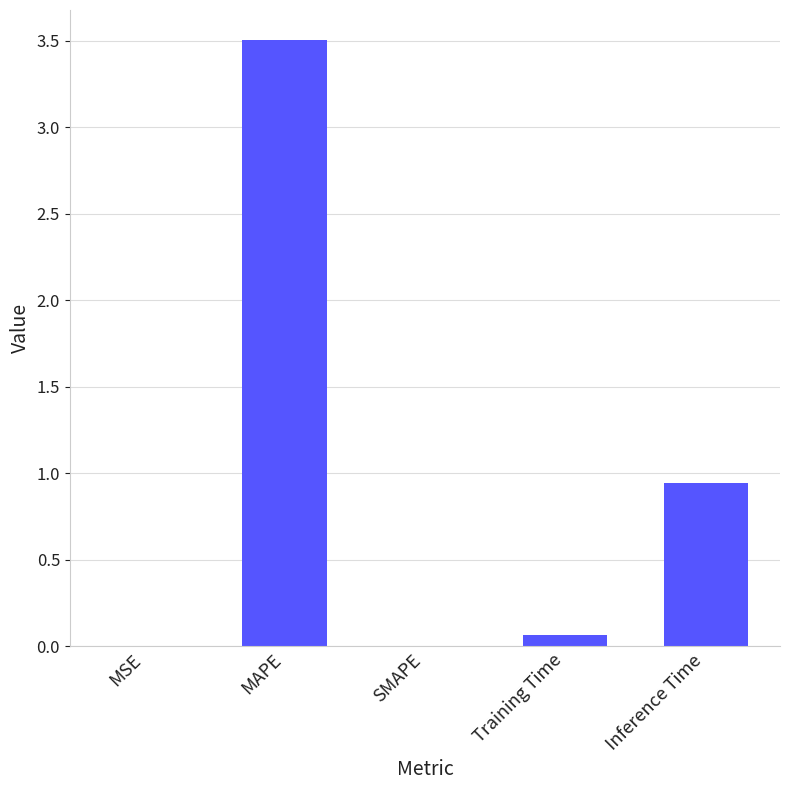

Between Training Time and MAPE, which is larger?

MAPE